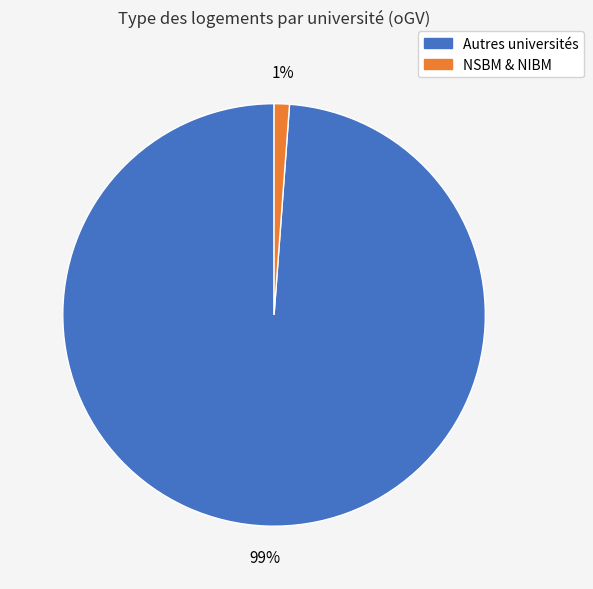

What percentage is the NSBM & NIBM slice, to the nearest percent?

1%